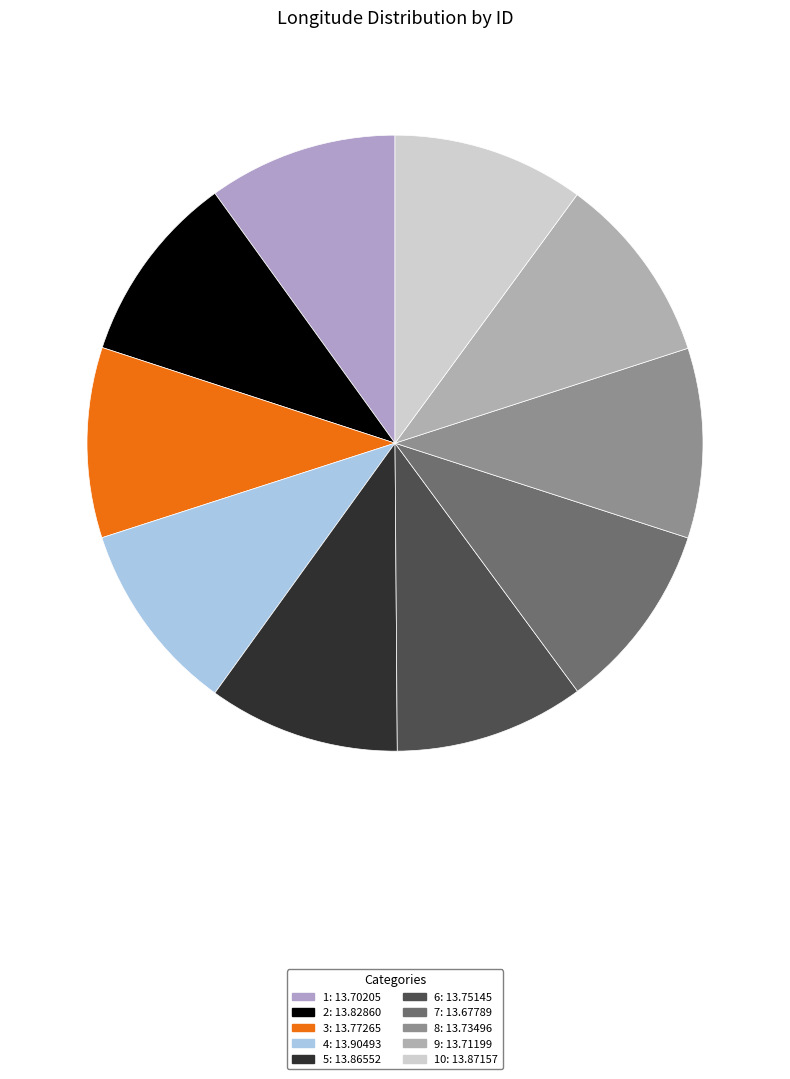

Count the number of slices in the pie.

10